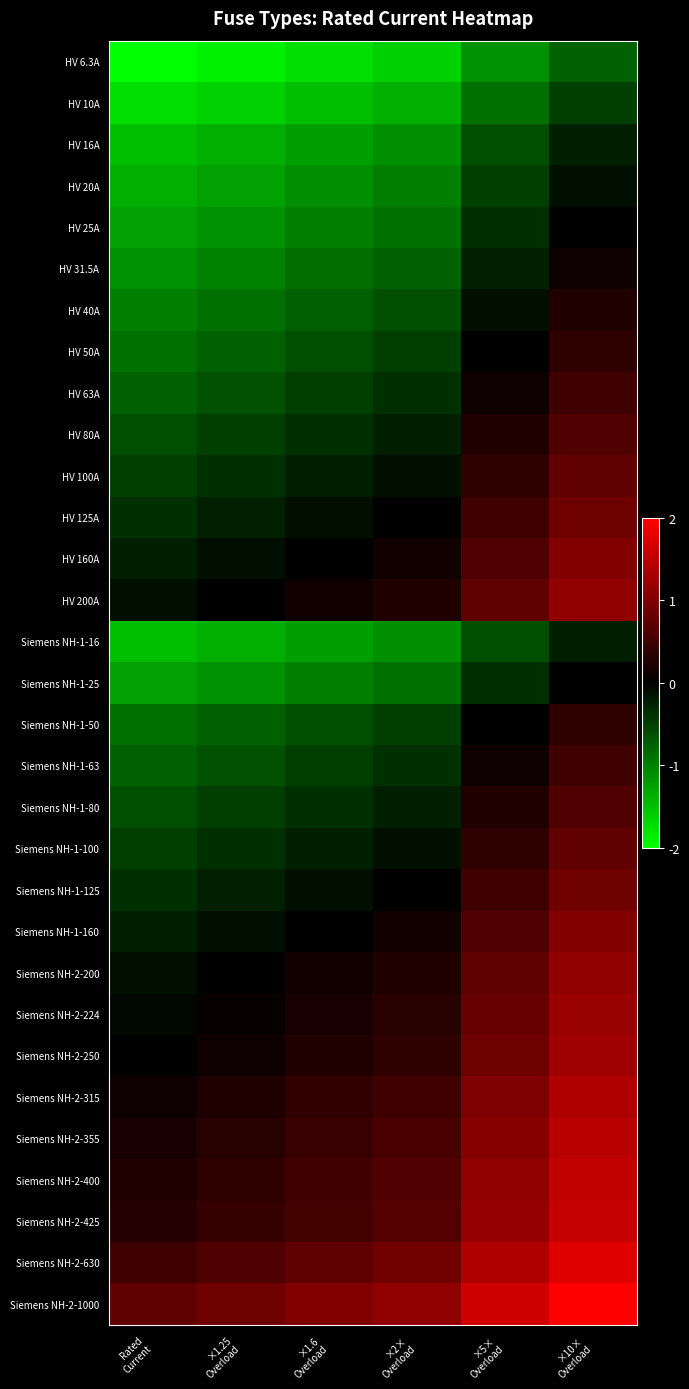

Between ×5×
Overload and ×1.25
Overload, which is larger?

×5×
Overload